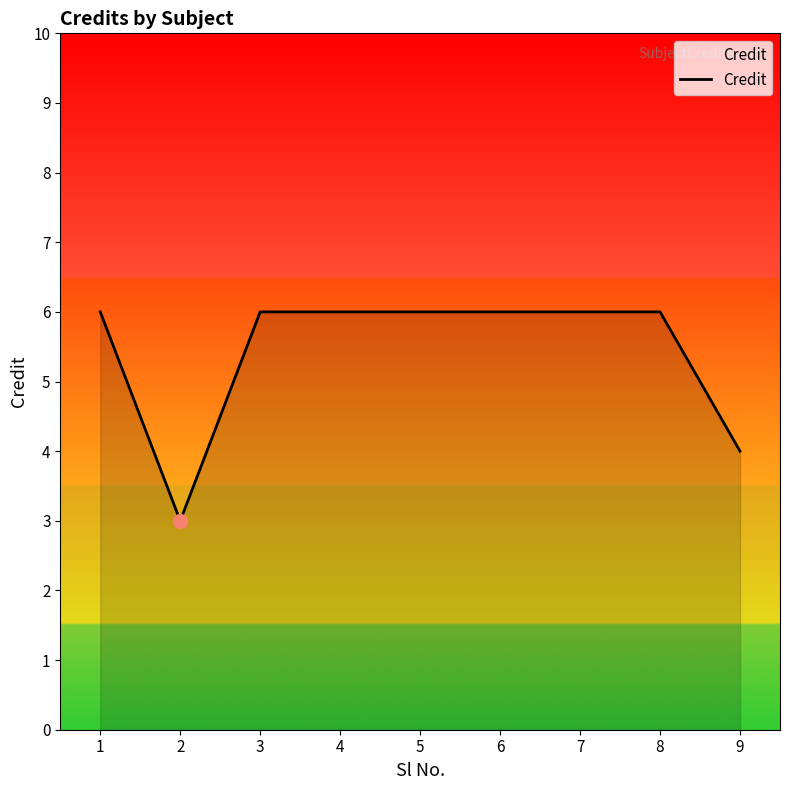

What is the minimum value shown in the chart?

3